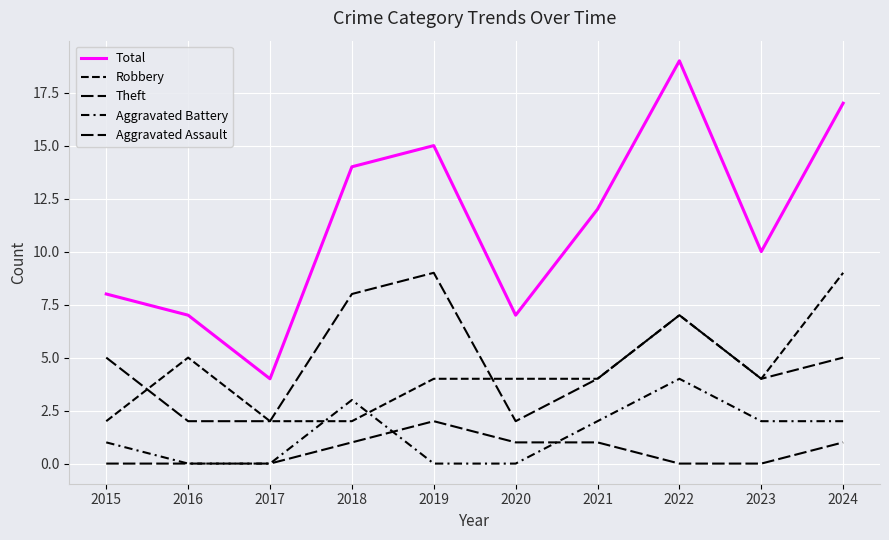

How many lines are shown in the chart?

5